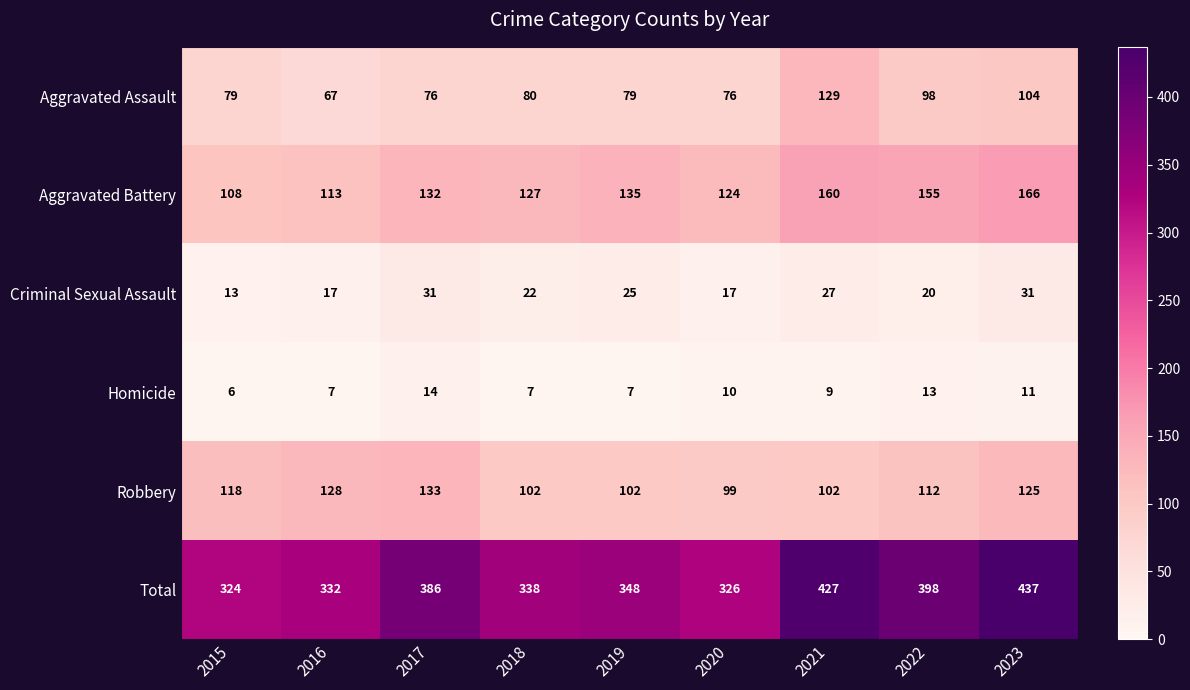

What is the average value of the Criminal Sexual Assault series?

23